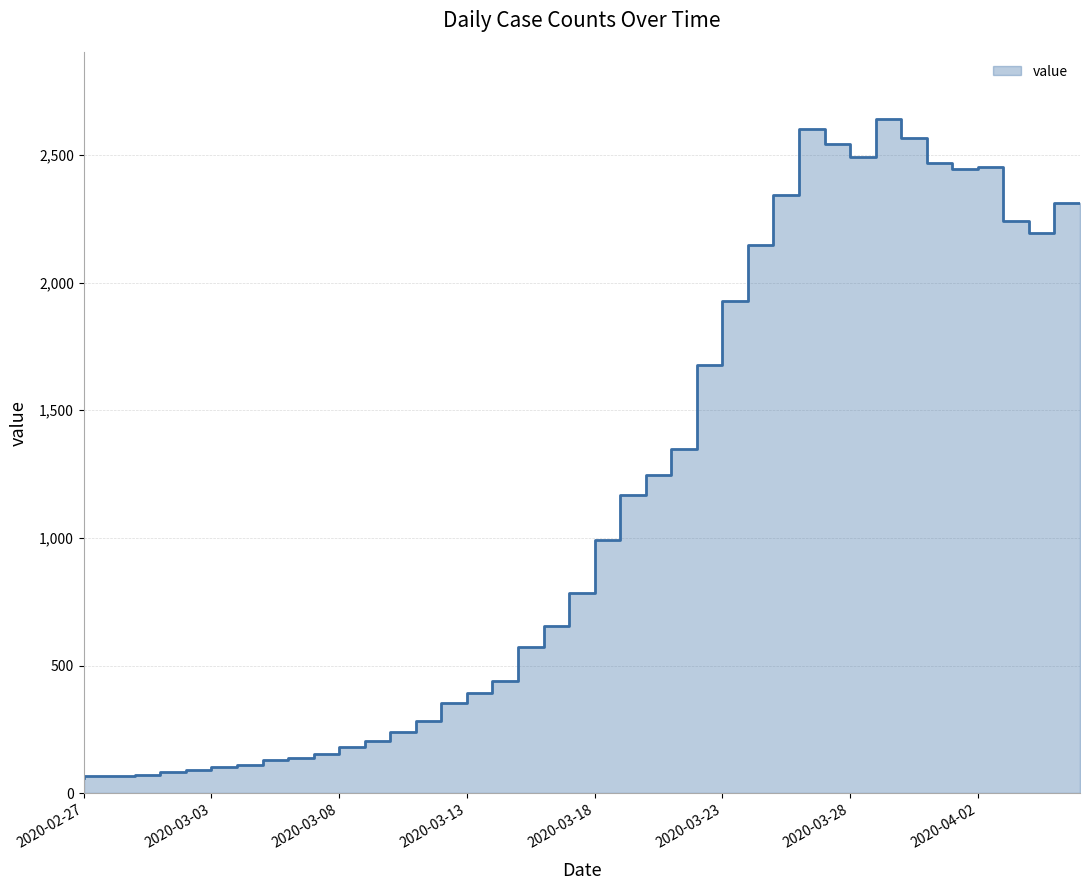

What is the label of the 24th point from the left?

2020-03-21